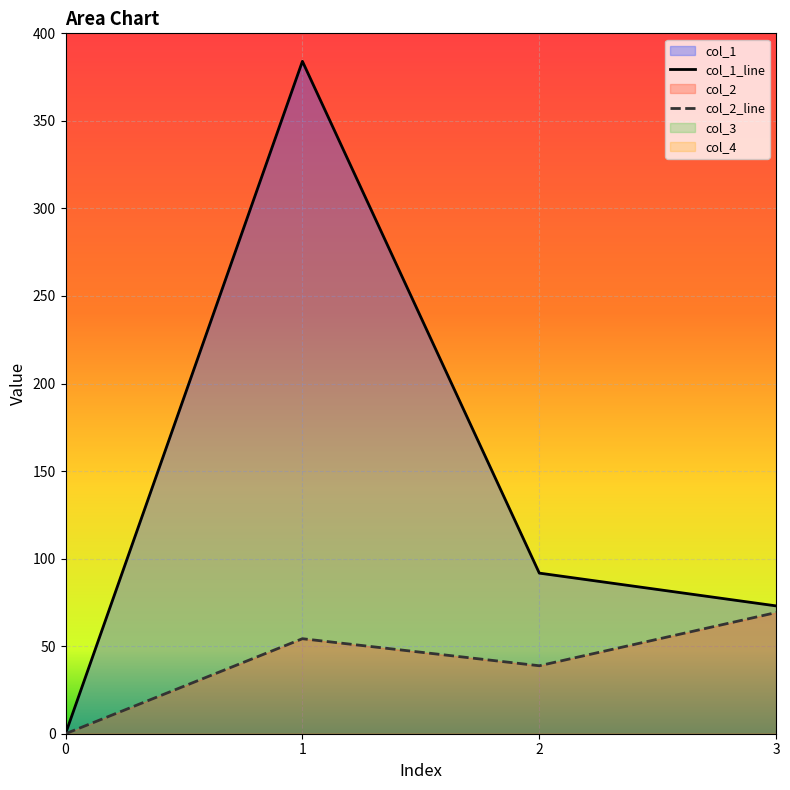

At which label does col_2 first exceed 54?

1